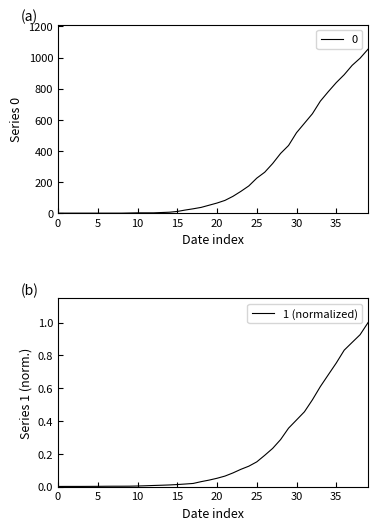

What is the sum of all values?

8.9